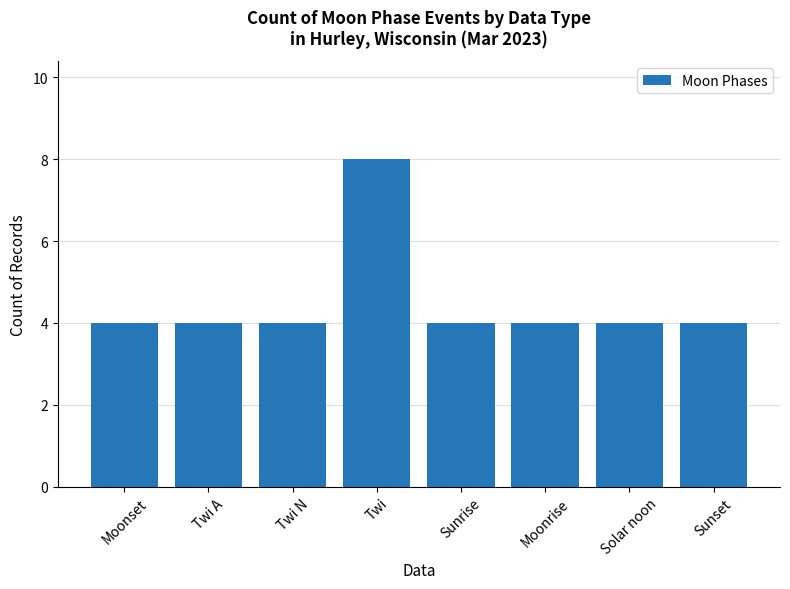

Count the values in the range 4 to 5.

7